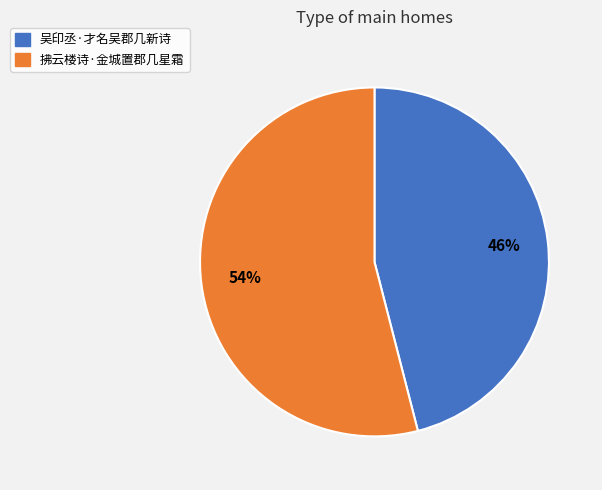

How many segments does this pie chart have?

2